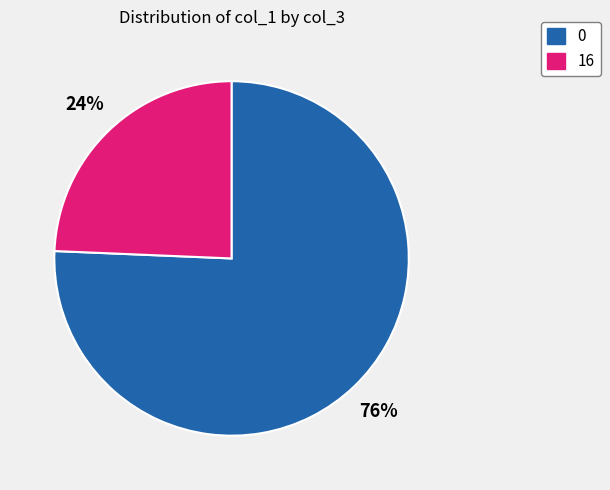

To the nearest percent, what is the combined percentage of 16 and 0?

100%